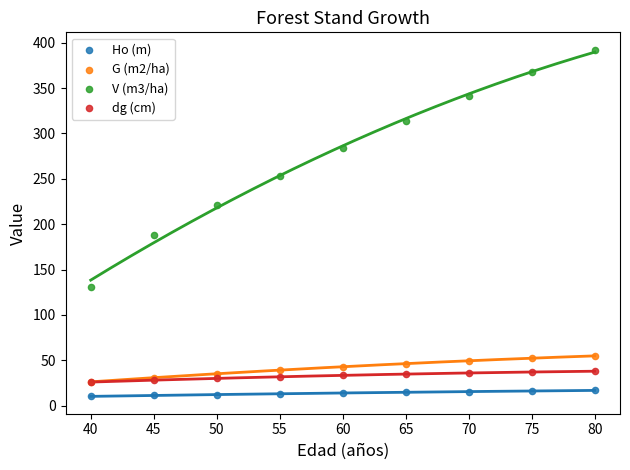

Across all series, what Y value is closest to 201?

187.8